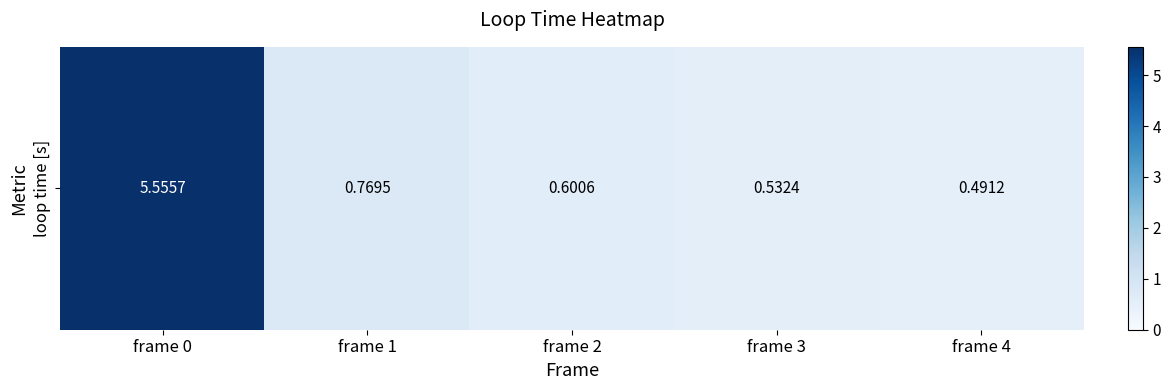

The chart shows a value of 1.0 at frame 2. True or false?

False